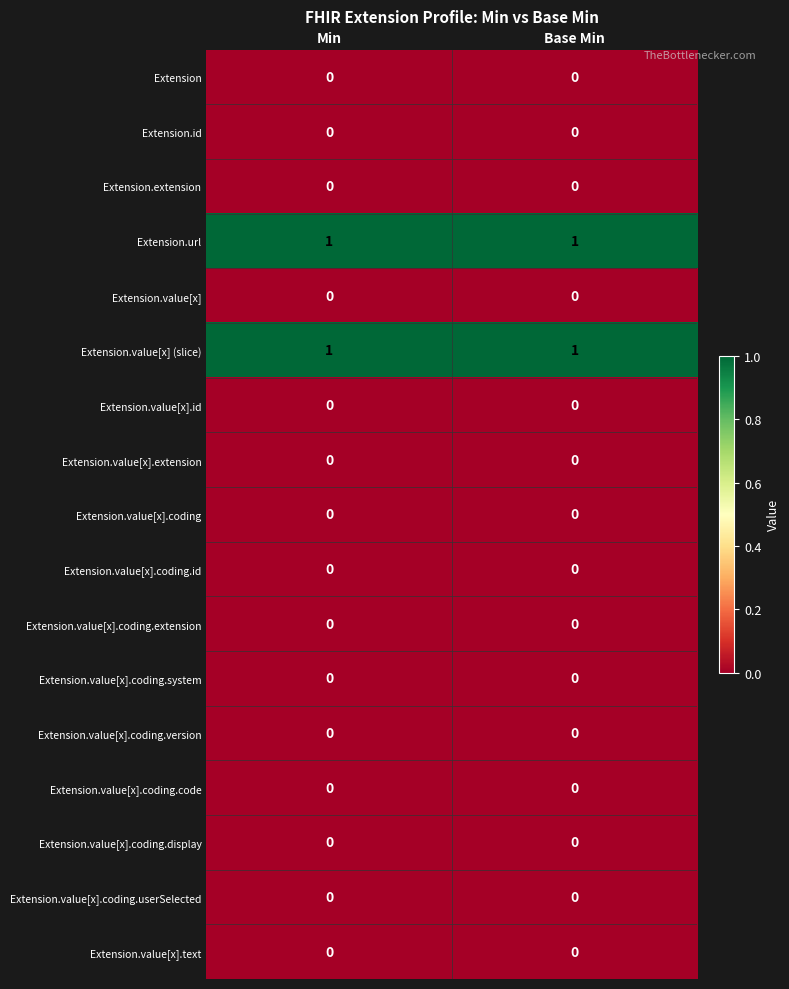

True or false: Extension.value[x].text has a value of 0 at Base Min.

True